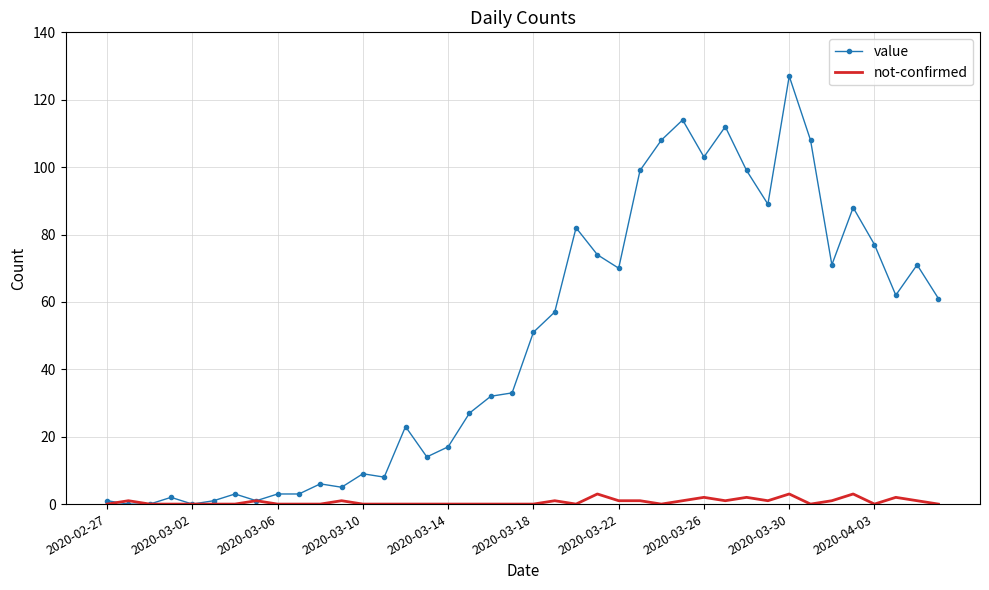

List the series in order of their overall mean, highest first.

value, not-confirmed